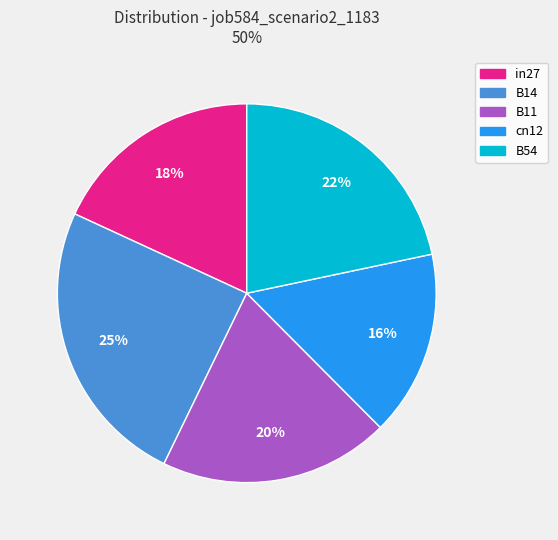

Rank the categories by value from lowest to highest.

cn12, in27, B11, B54, B14